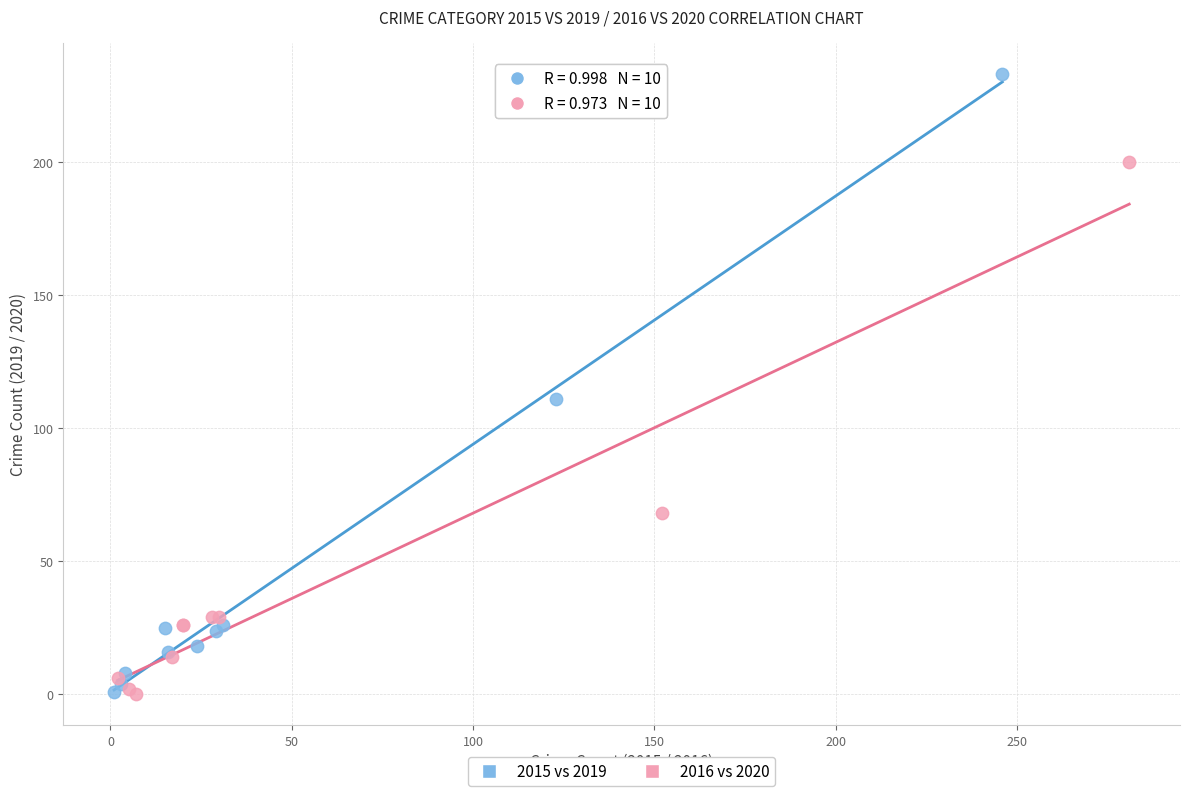

Which series reaches the maximum Y coordinate?

2015 vs 2019